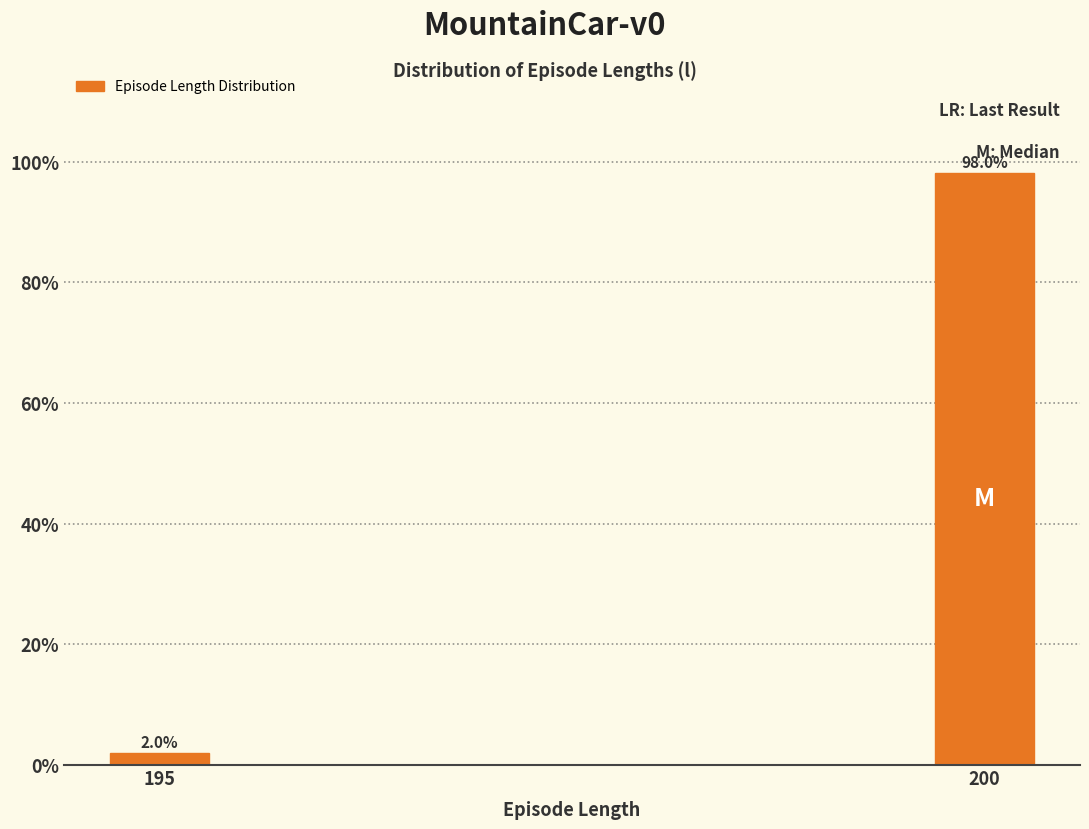

Reading left to right, what are all the values shown in this chart?

195=2.0	200=98.0